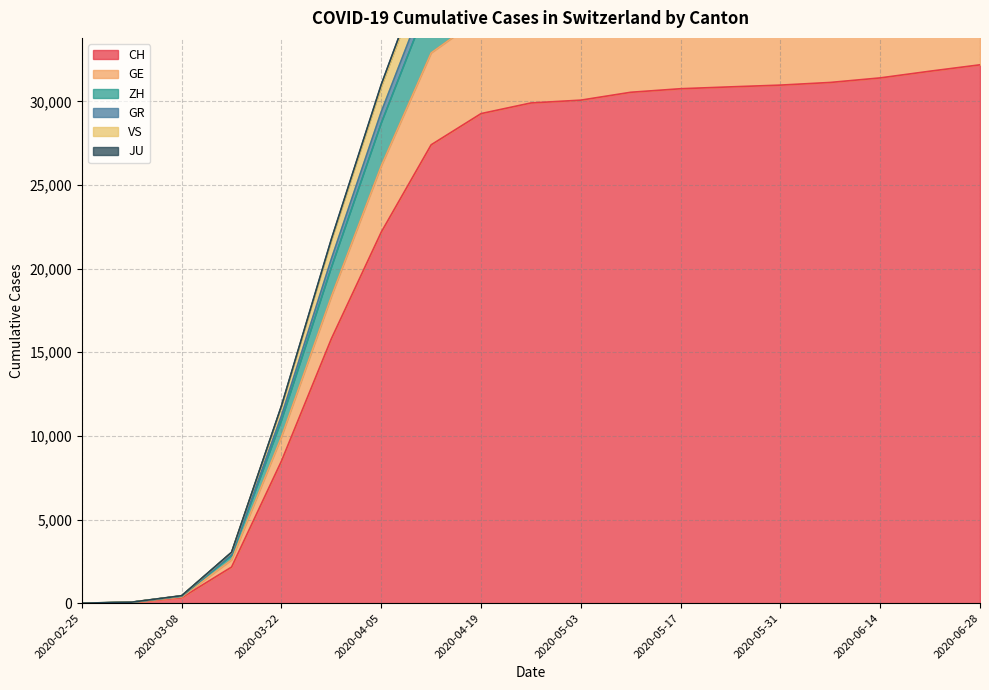

What are all the series names shown in the legend?

CH, GE, ZH, GR, VS, JU